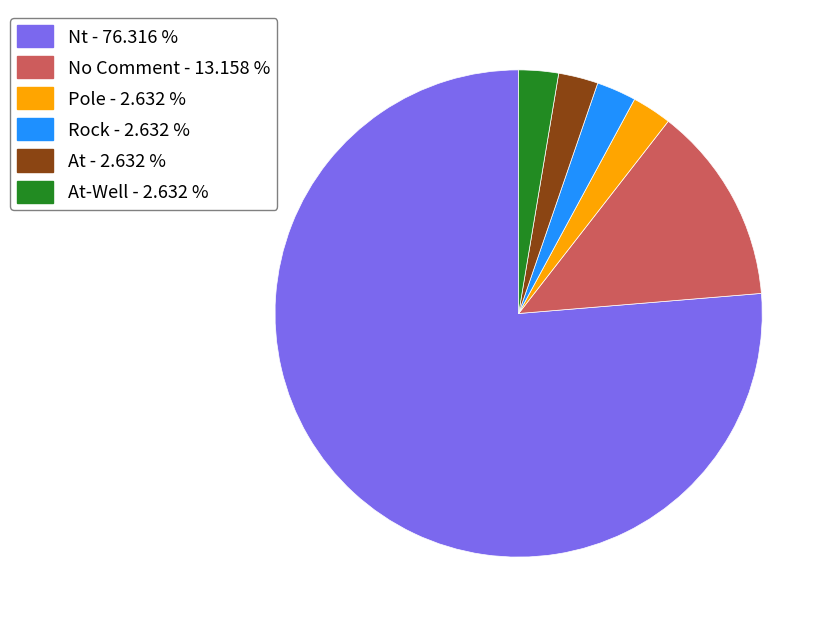

Does any single category account for the majority?

Yes